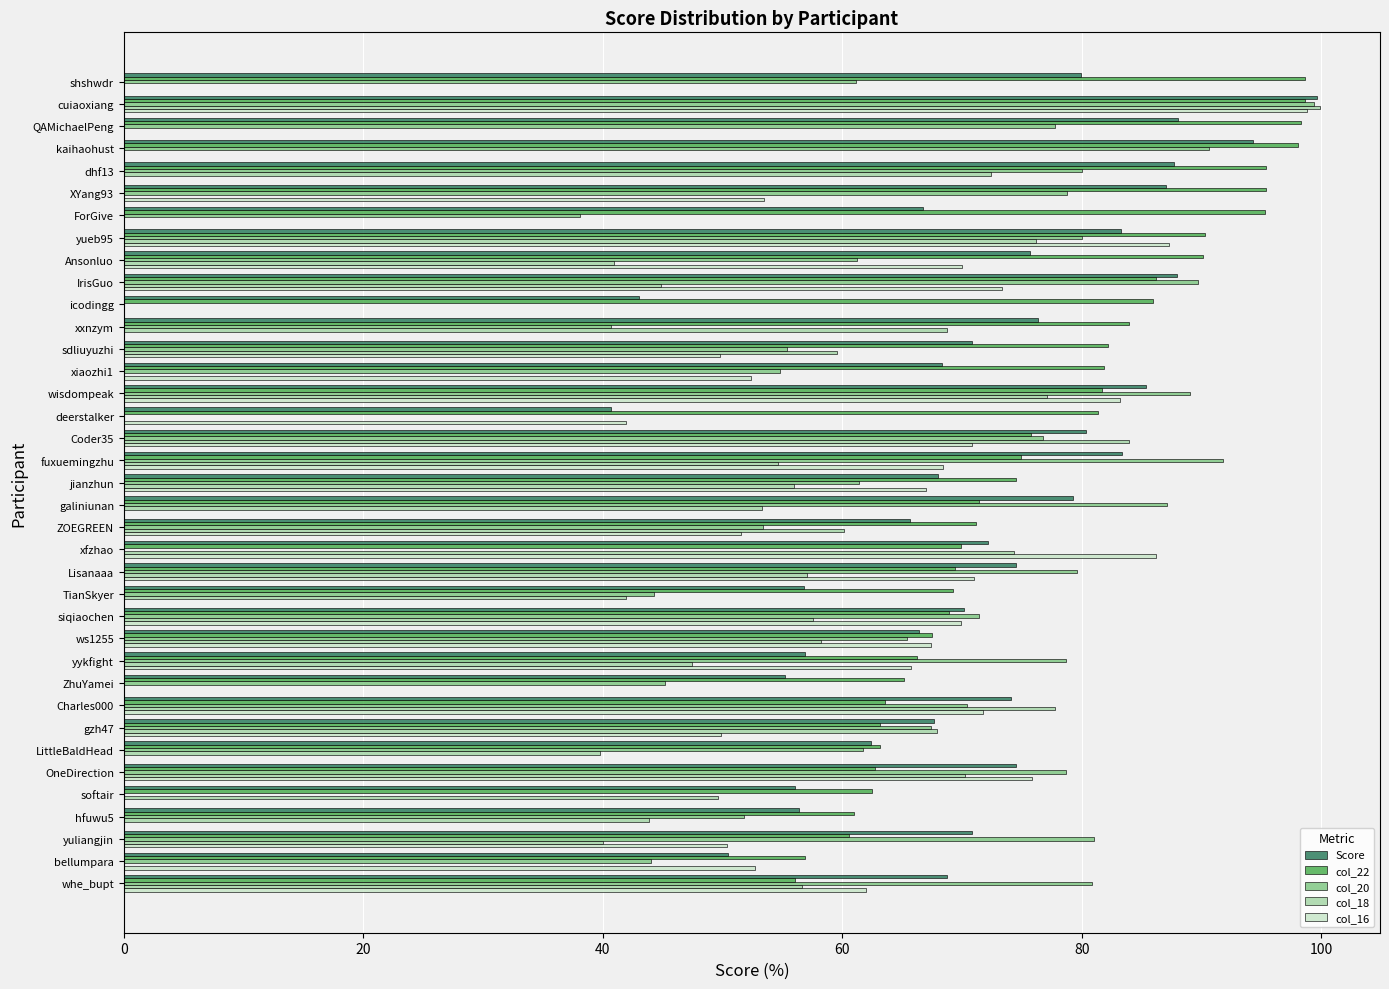

Which series changed the most between kaihaohust and IrisGuo?

col_16